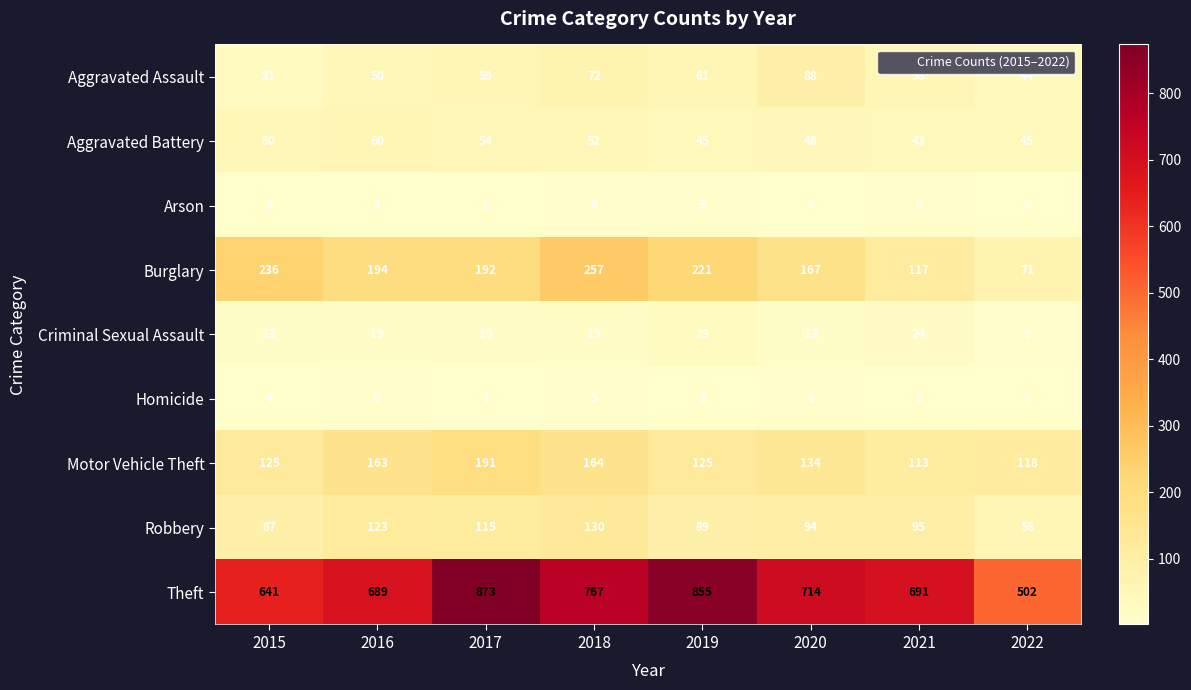

Between 2016 and 2020, which series saw the biggest shift?

Aggravated Assault